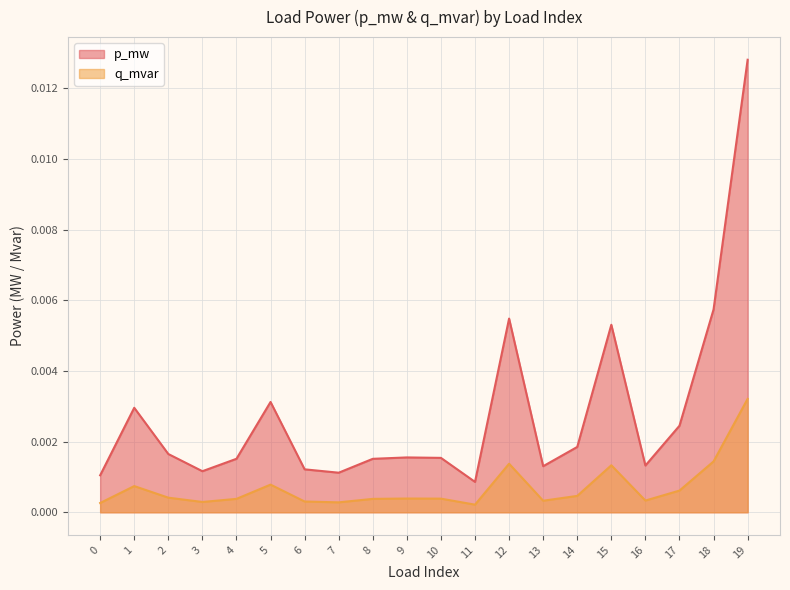

True or false: p_mw and q_mvar intersect in this chart.

False